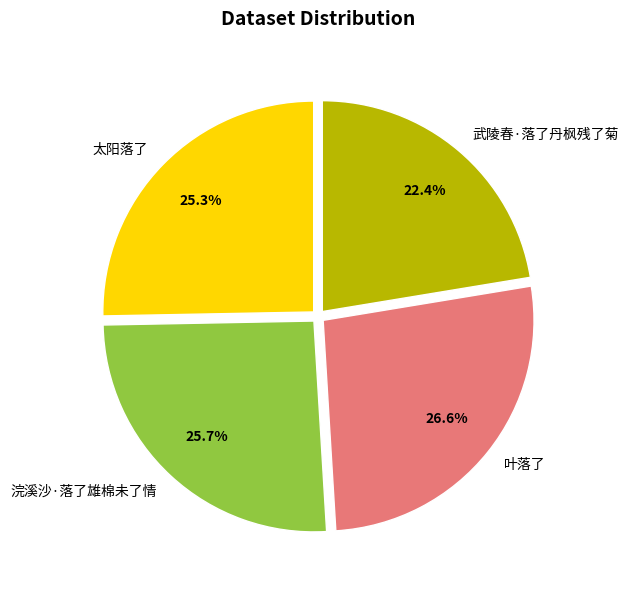

What percentage do 武陵春·落了丹枫残了菊 and 太阳落了 together represent?

47.7%